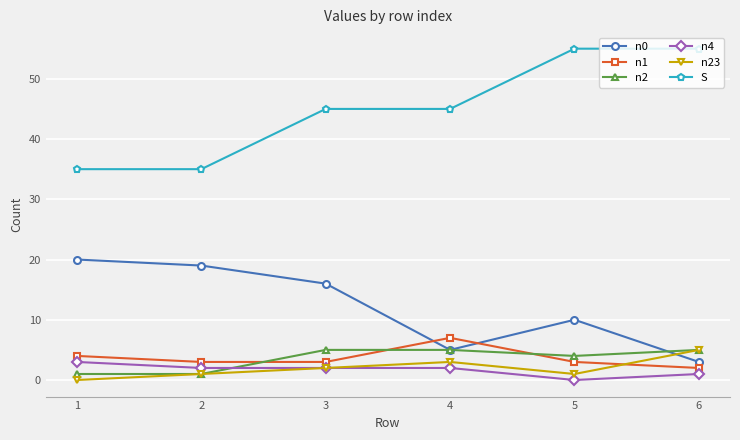

Is it true that n2 equals 1 at 1?

True